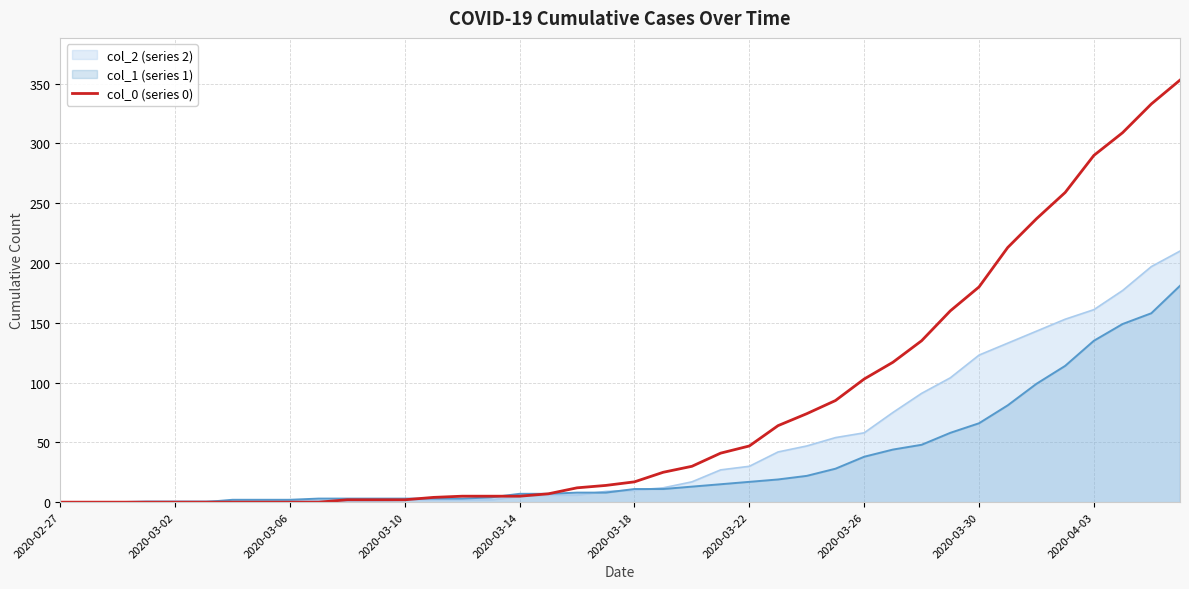

True or false: the data has more than 1 interior local peaks.

False